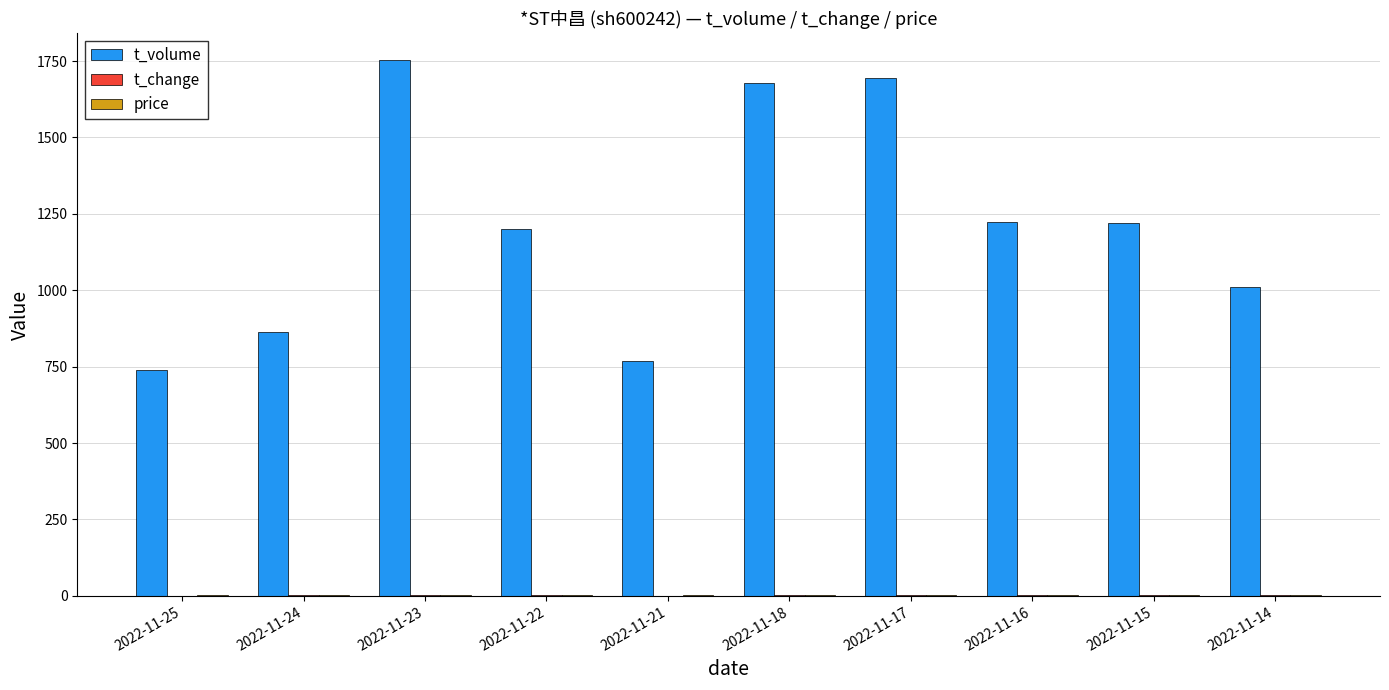

What is the maximum value shown in the chart?

1753.0